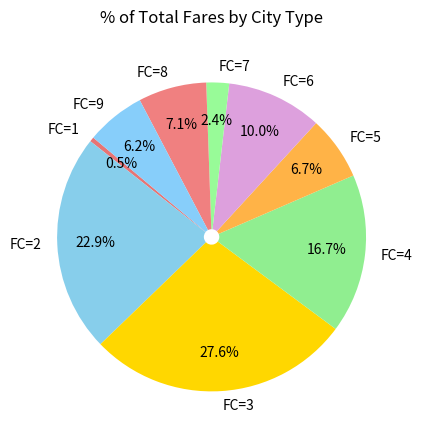

How many segments does this pie chart have?

9